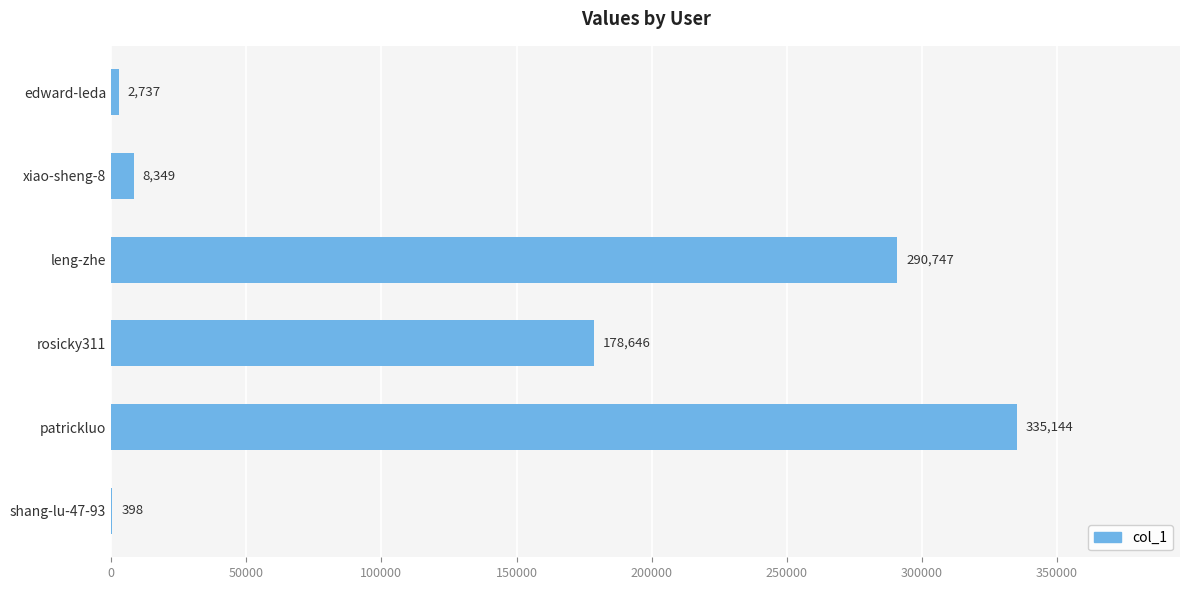

Where is the data nearest to the value 167771?

rosicky311